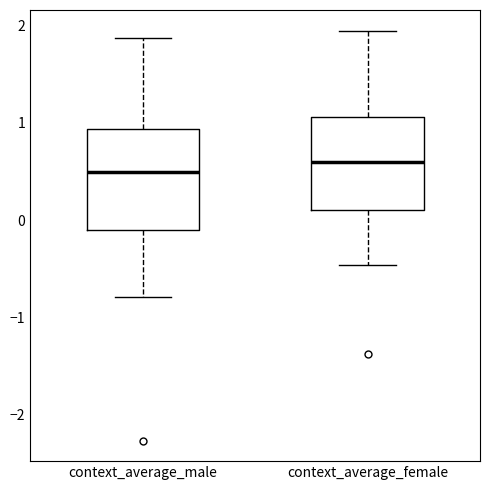

Reading left to right, transcribe this box plot: for each box, give where its median line is, the range the box spans, and where its two whiskers end, as read against the y-axis. The values are not printed on the chart, so give them approximately, as read against the axis.

context_average_male: median 0.5, box -0.1 to 0.9, whiskers -0.8 to 1.9
context_average_female: median 0.6, box 0.1 to 1.1, whiskers -0.5 to 2.0